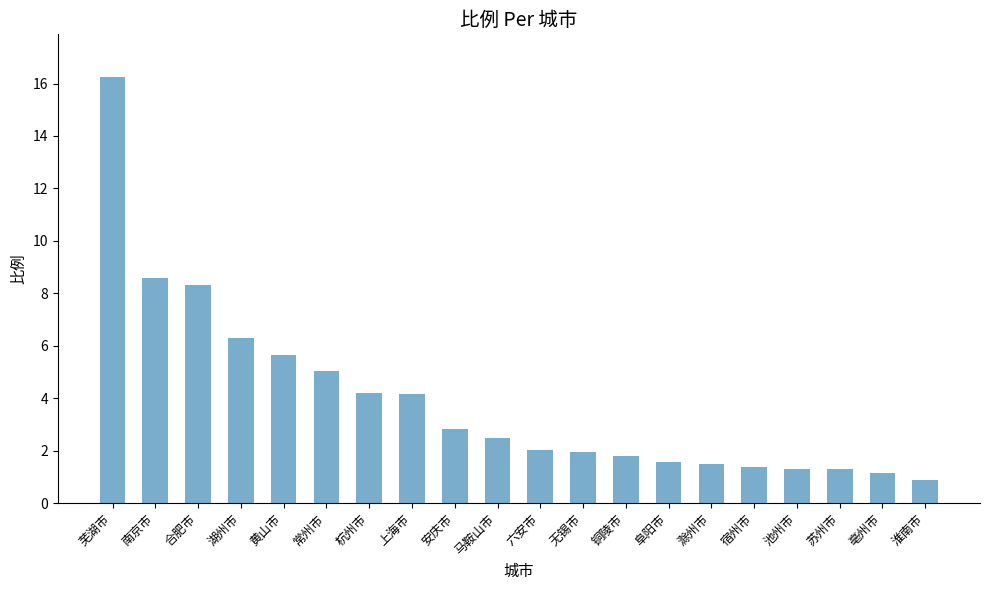

What is the sum of the values at 马鞍山市 and 铜陵市?

4.3